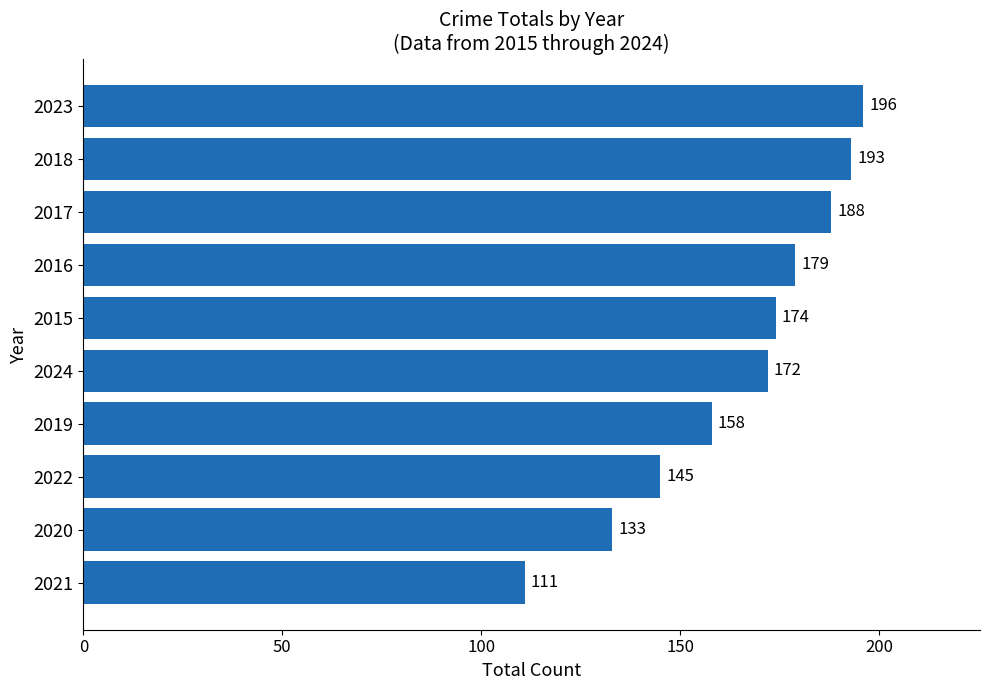

Reading bottom to top, list all the values displayed in this chart.

2021=111	2020=133	2022=145	2019=158	2024=172	2015=174	2016=179	2017=188	2018=193	2023=196